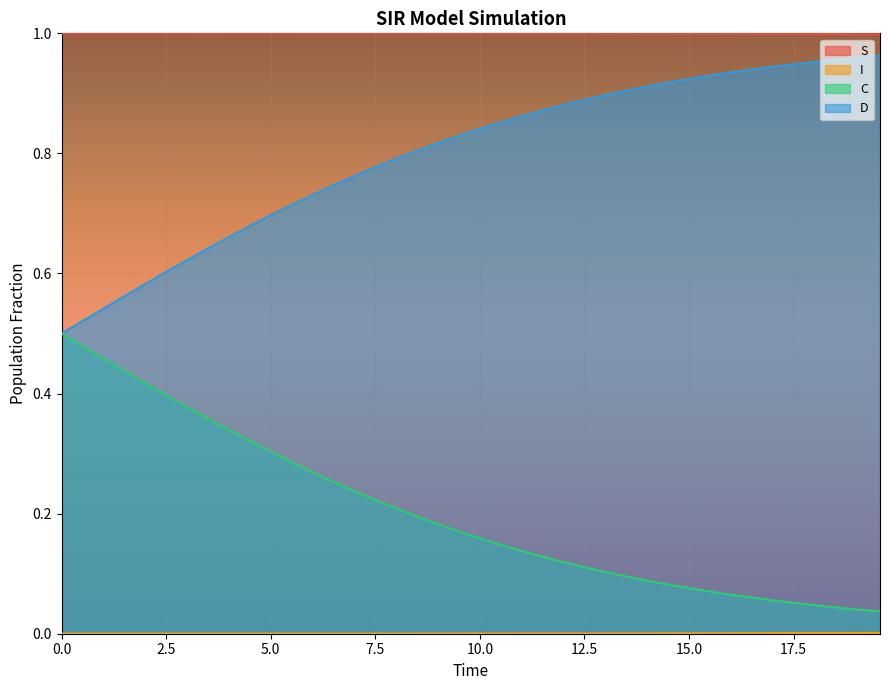

True or false: C and D intersect in this chart.

False